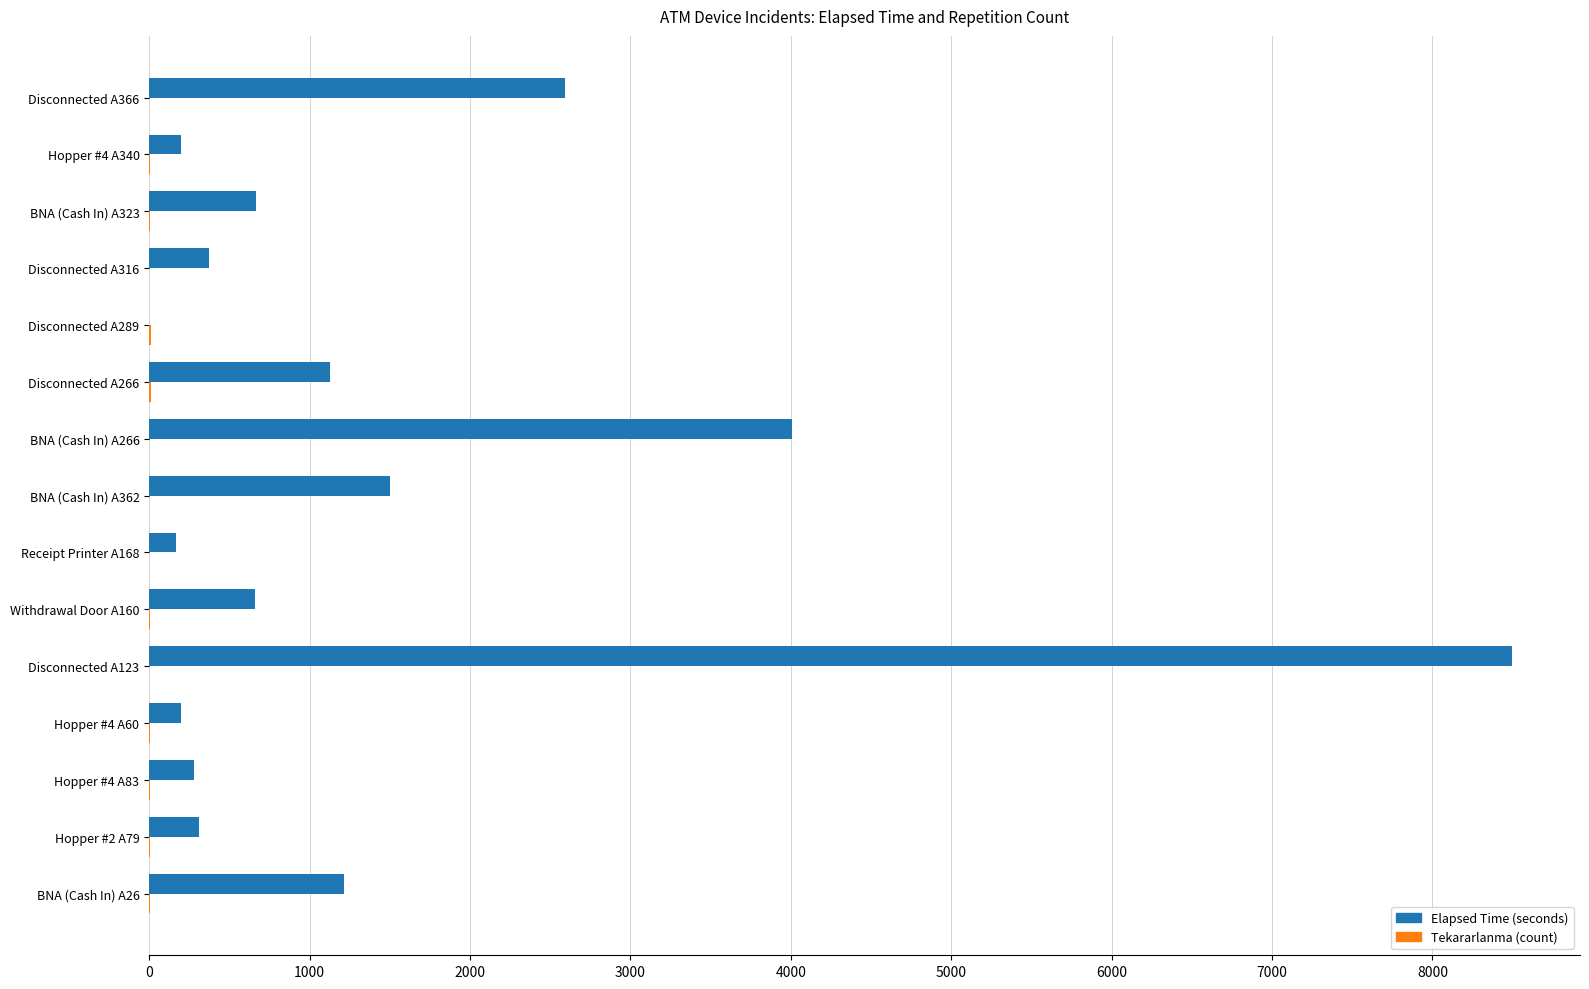

At which category is the sum across all series the highest?

Disconnected A123